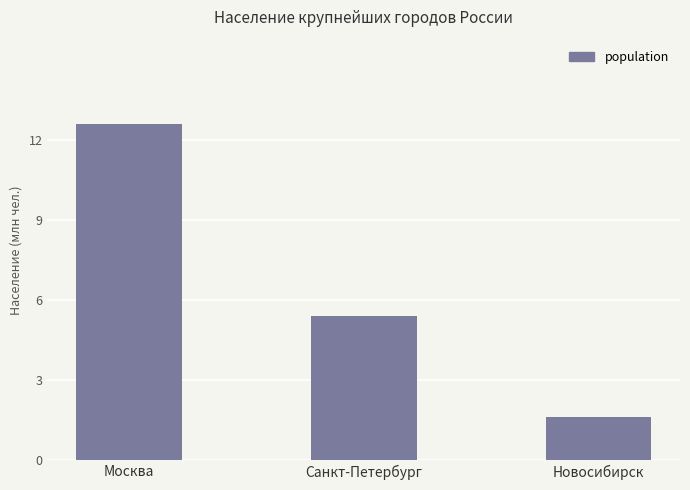

Reading right to left, what are all the values shown in this chart?

1600000	5400000	12600000